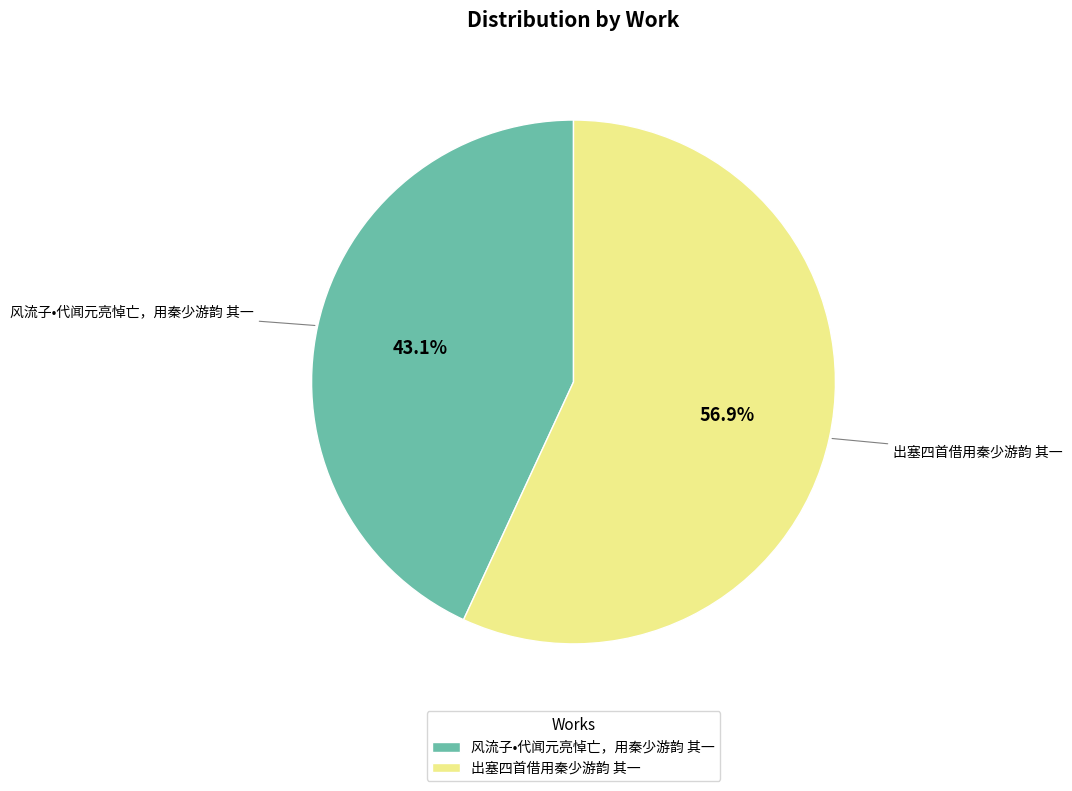

What is the ratio of the value at 出塞四首借用秦少游韵 其一 to the value at 风流子•代闻元亮悼亡，用秦少游韵 其一?

1.3